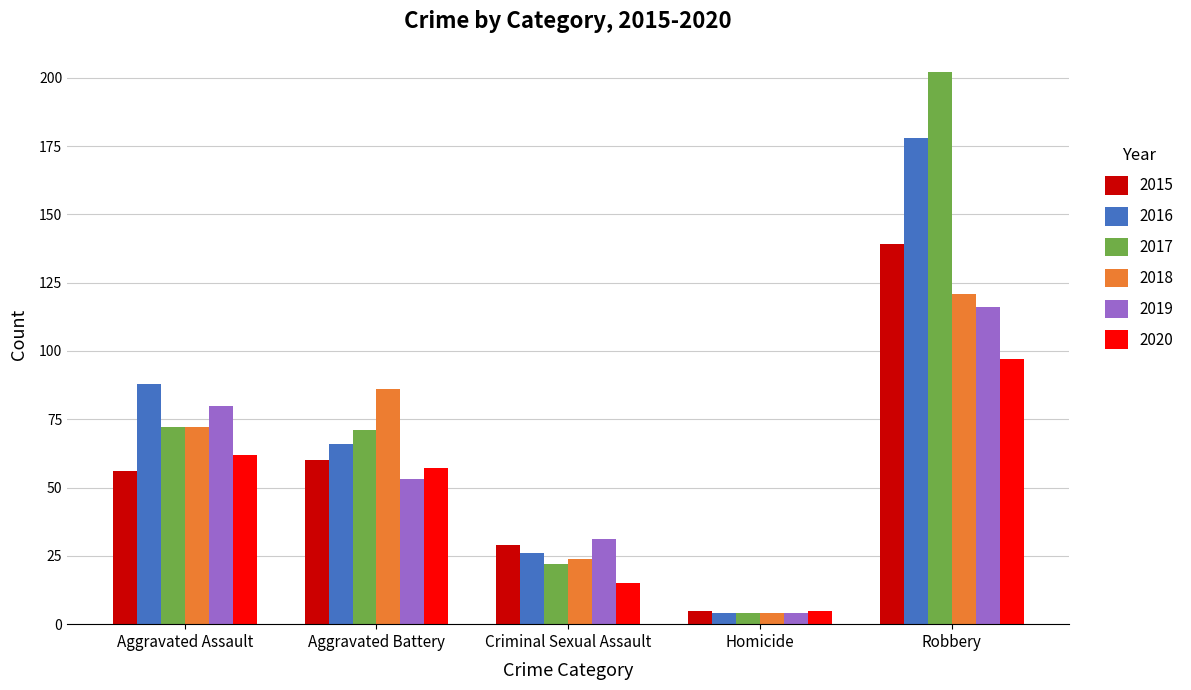

What value does the 2015 series have at Robbery, to the nearest 50?

150